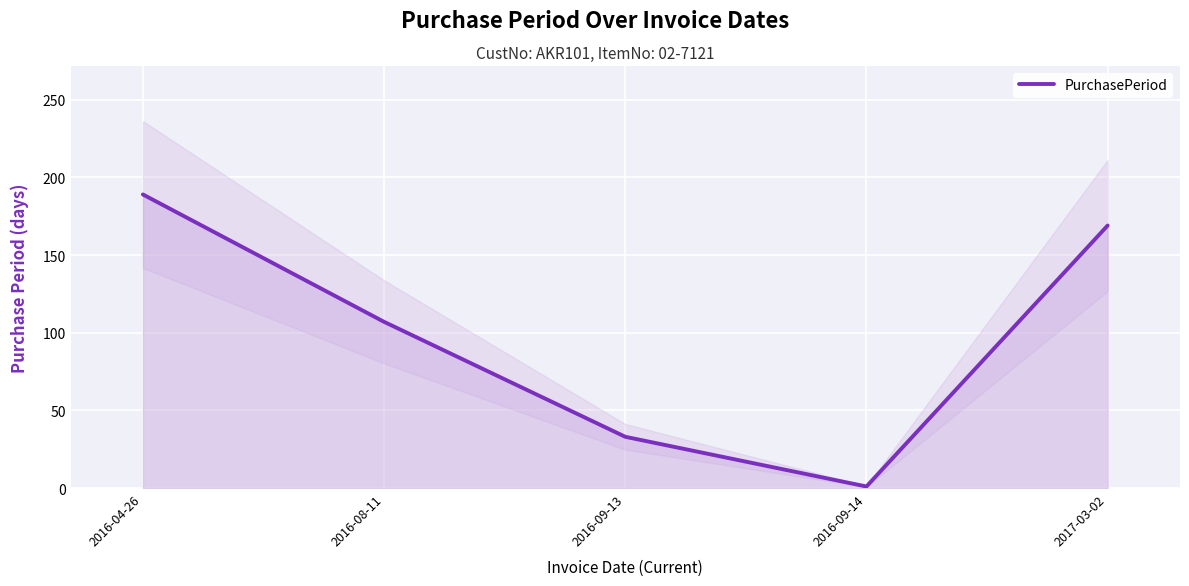

What position from the right is 2016-08-11?

4